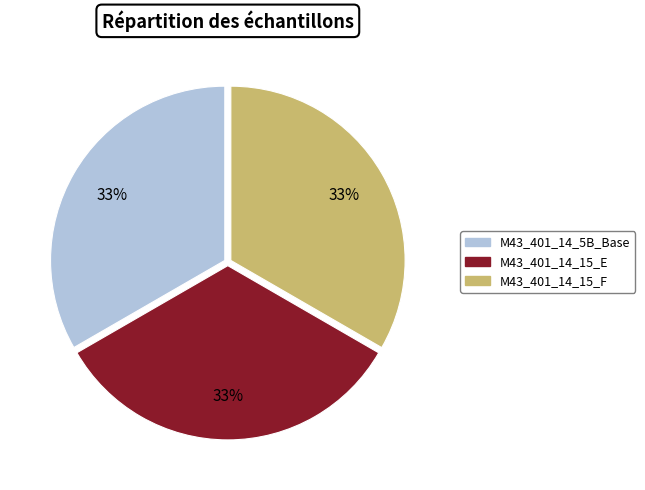

What is the ratio of the value at M43_401_14_5B_Base to the value at M43_401_14_15_E?

1.0